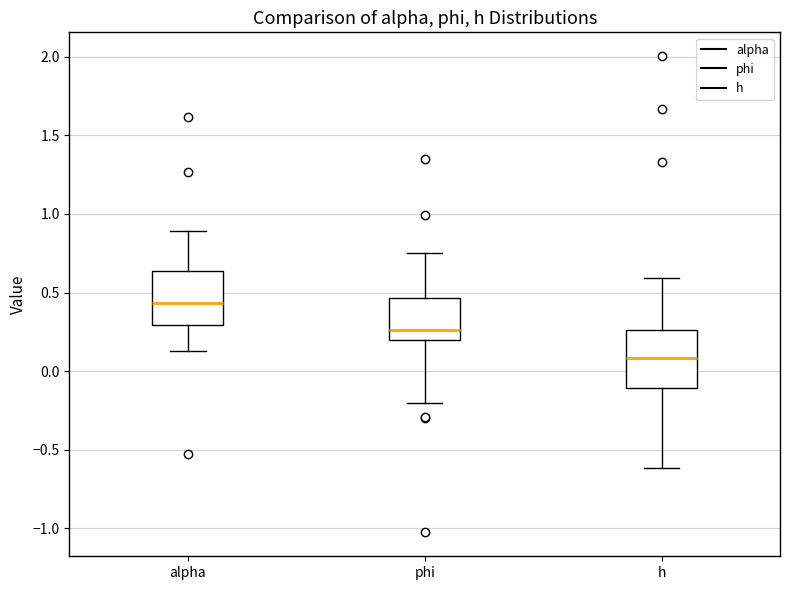

Which box's median line is the highest?

alpha